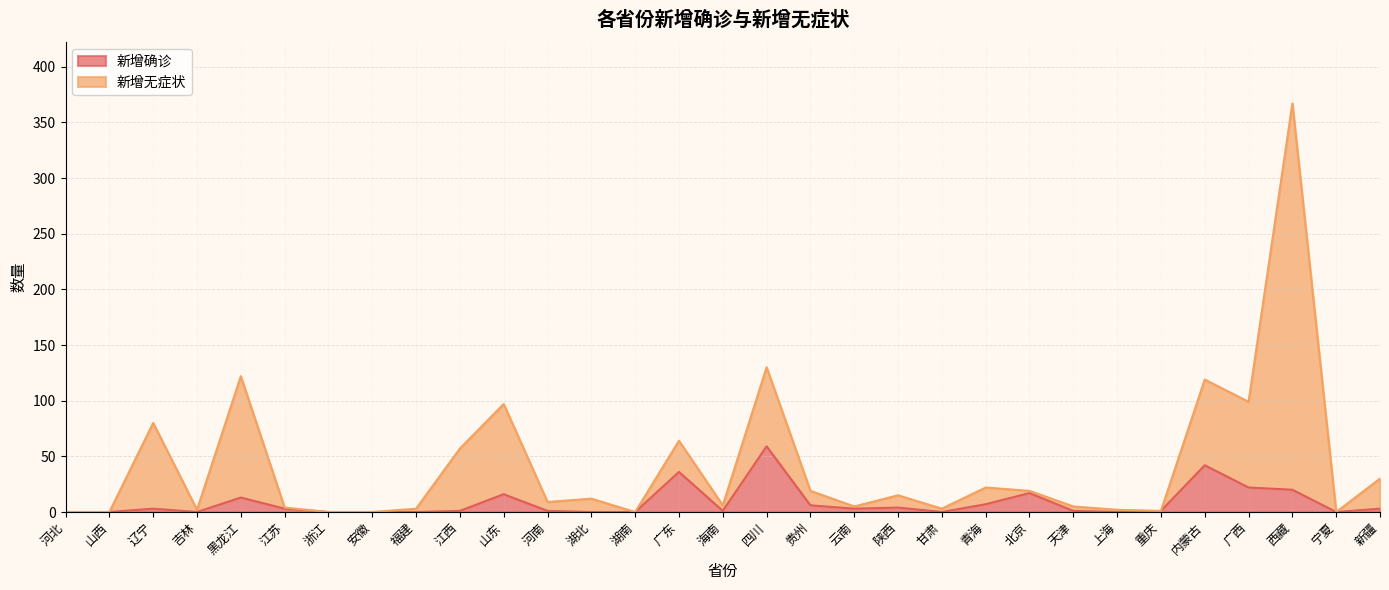

Between 江西 and 湖南, which series saw the biggest shift?

新增无症状